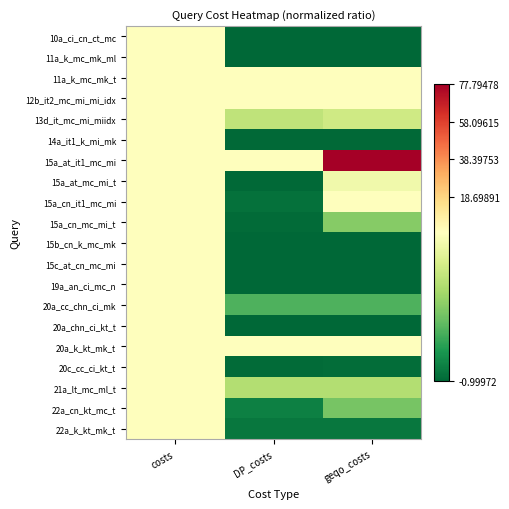

What is the maximum value shown in the chart?

77.8